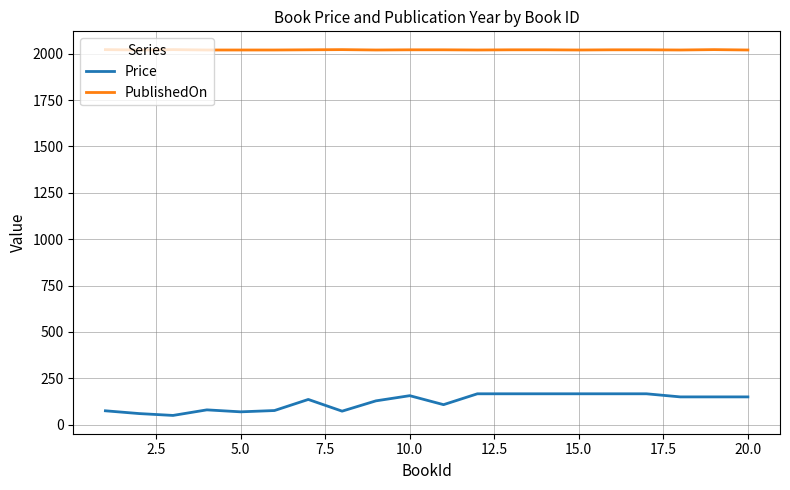

Which series has the widest spread of values?

Price